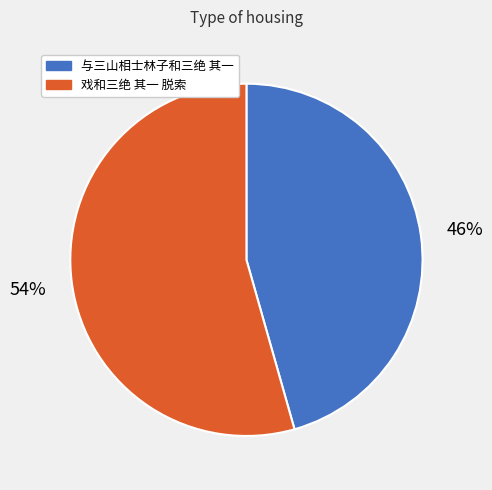

Which has a higher value, 戏和三绝 其一 脱索 or 与三山相士林子和三绝 其一?

戏和三绝 其一 脱索